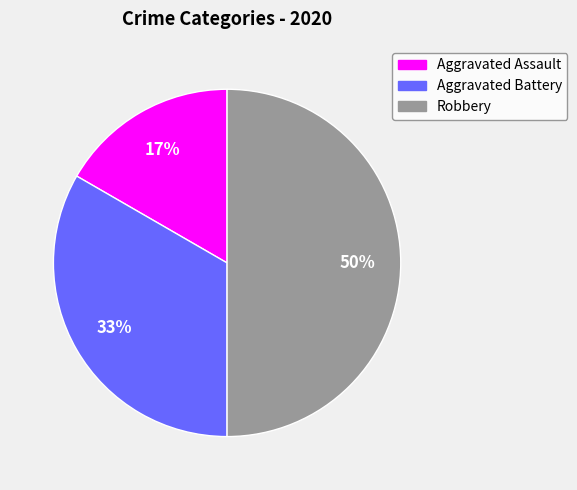

Which category has the biggest portion of the pie?

Robbery